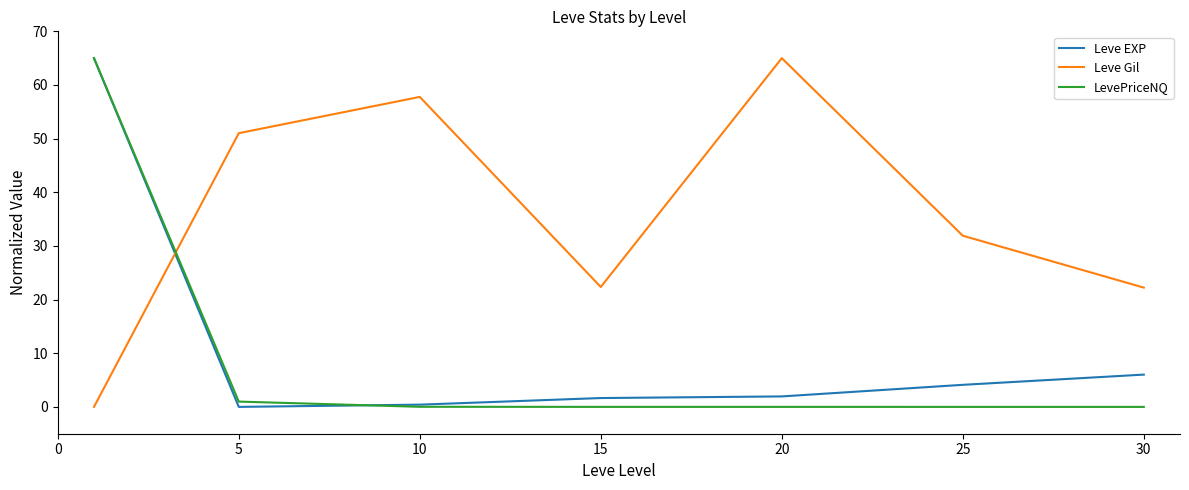

What is the difference between the second highest and minimum values in the Leve EXP series?

6.0